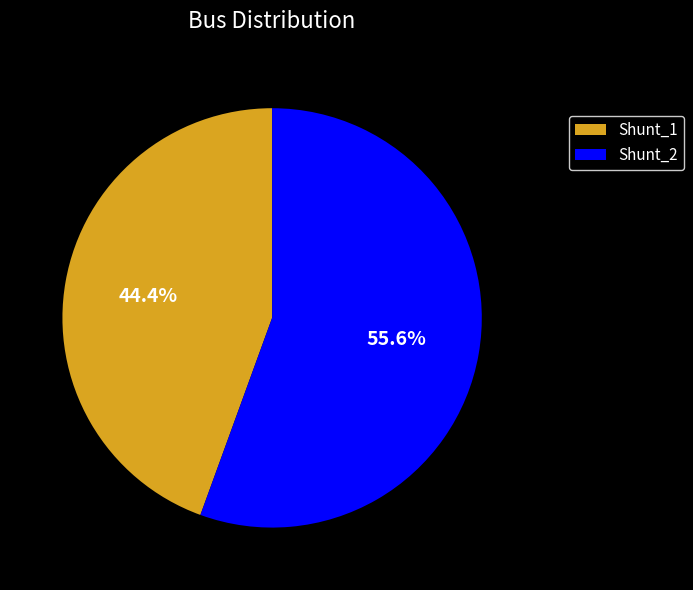

To the nearest percent, what portion does Shunt_2 represent?

56%